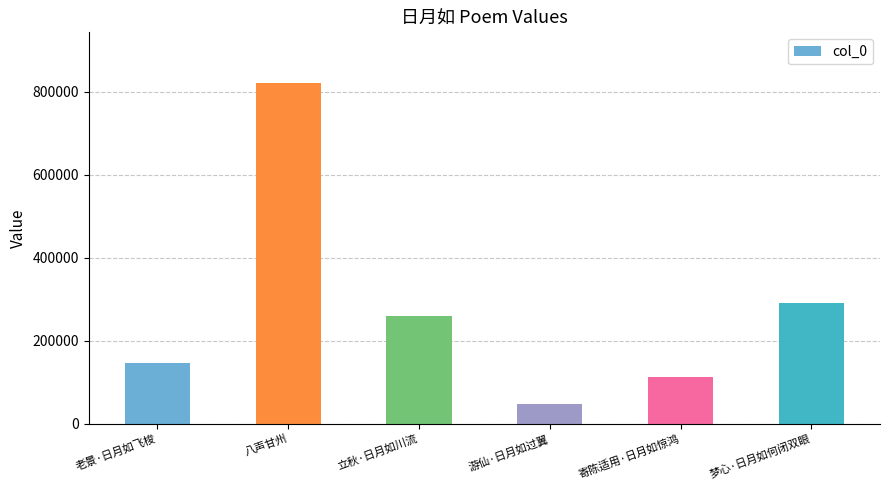

Which category has the highest value across all series?

八声甘州